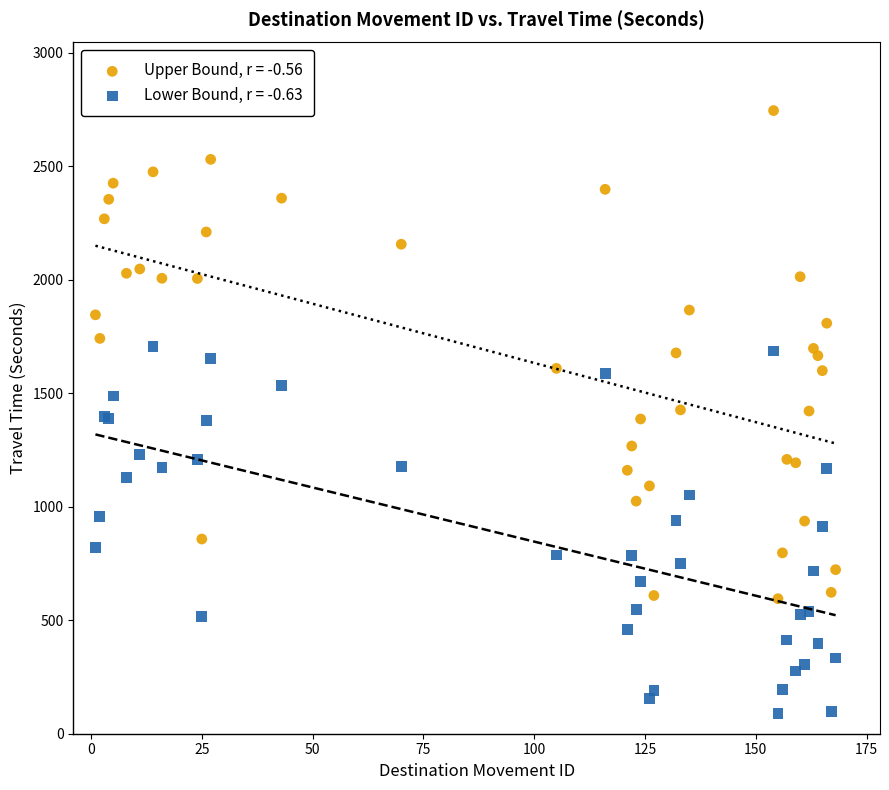

Which series has the largest Y range (max minus min)?

Upper Bound, r = -0.56